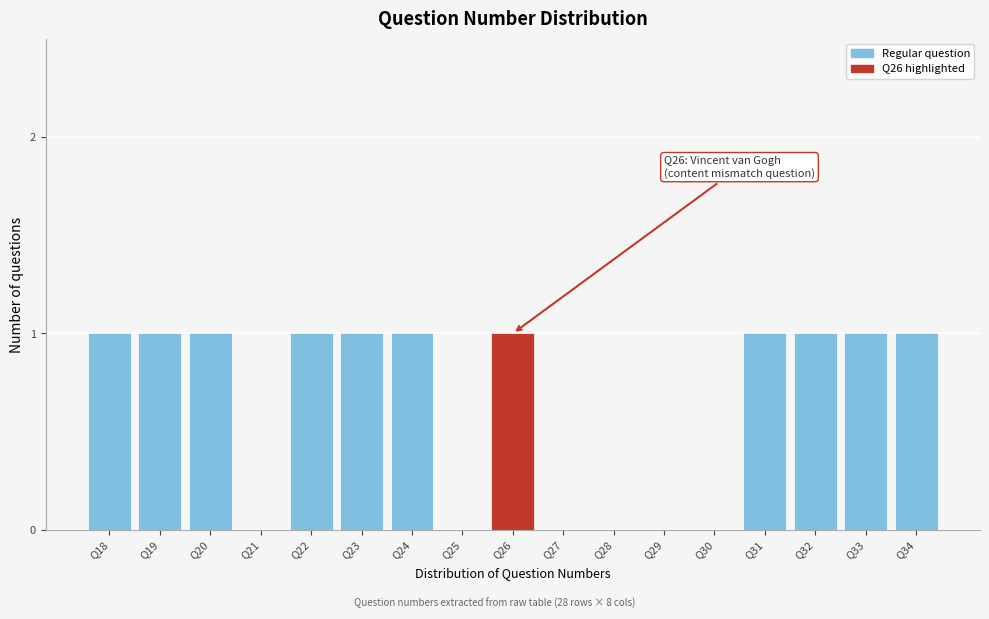

Reading left to right, what are all the values shown in this chart?

Q18=1	Q19=1	Q20=1	Q21=0	Q22=1	Q23=1	Q24=1	Q25=0	Q26=1	Q27=0	Q28=0	Q29=0	Q30=0	Q31=1	Q32=1	Q33=1	Q34=1